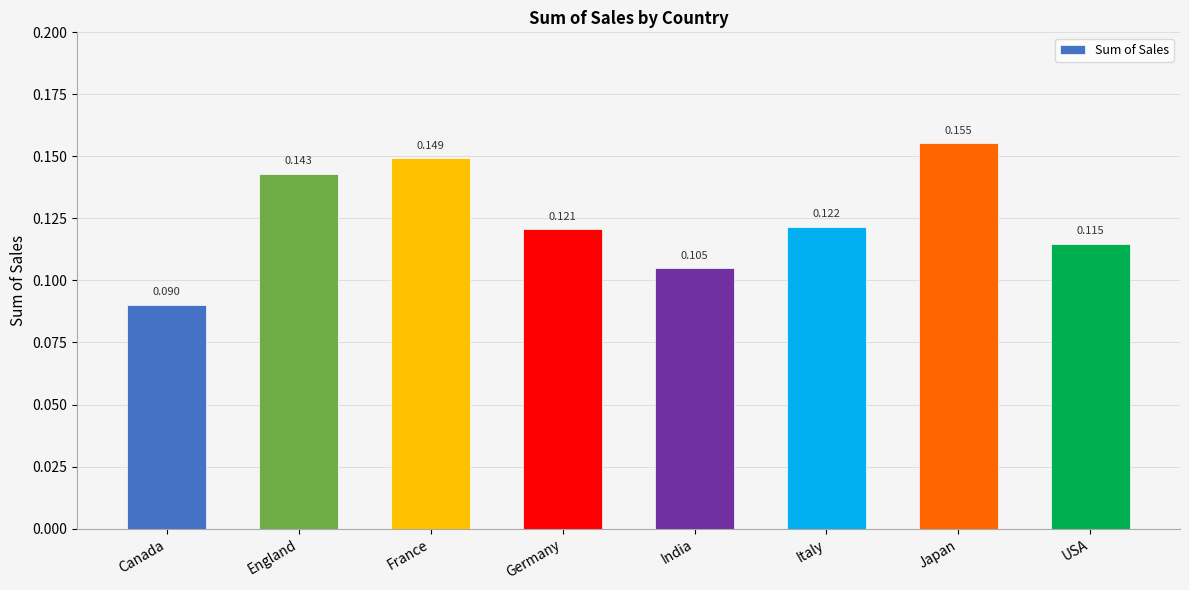

At which label is the value closest to 0?

Canada